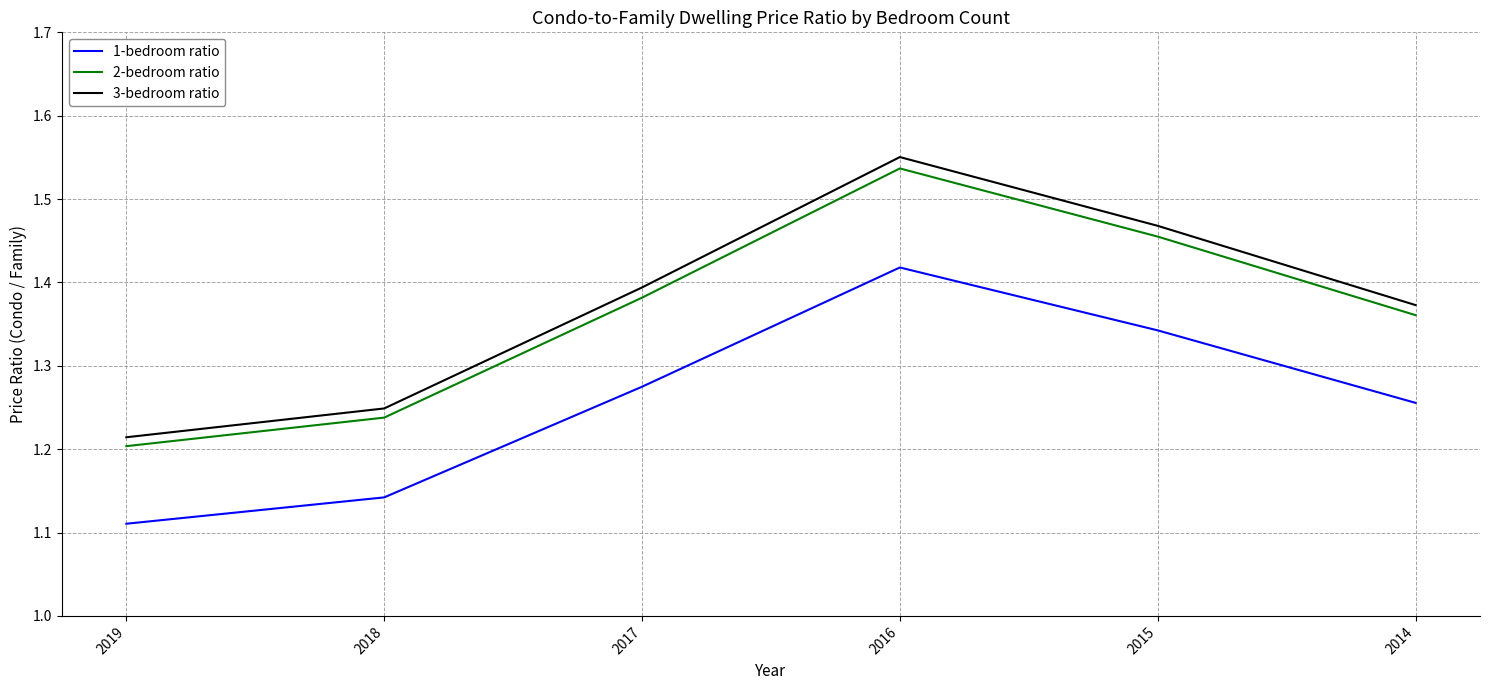

Which series changed the most between 2018 and 2016?

3-bedroom ratio